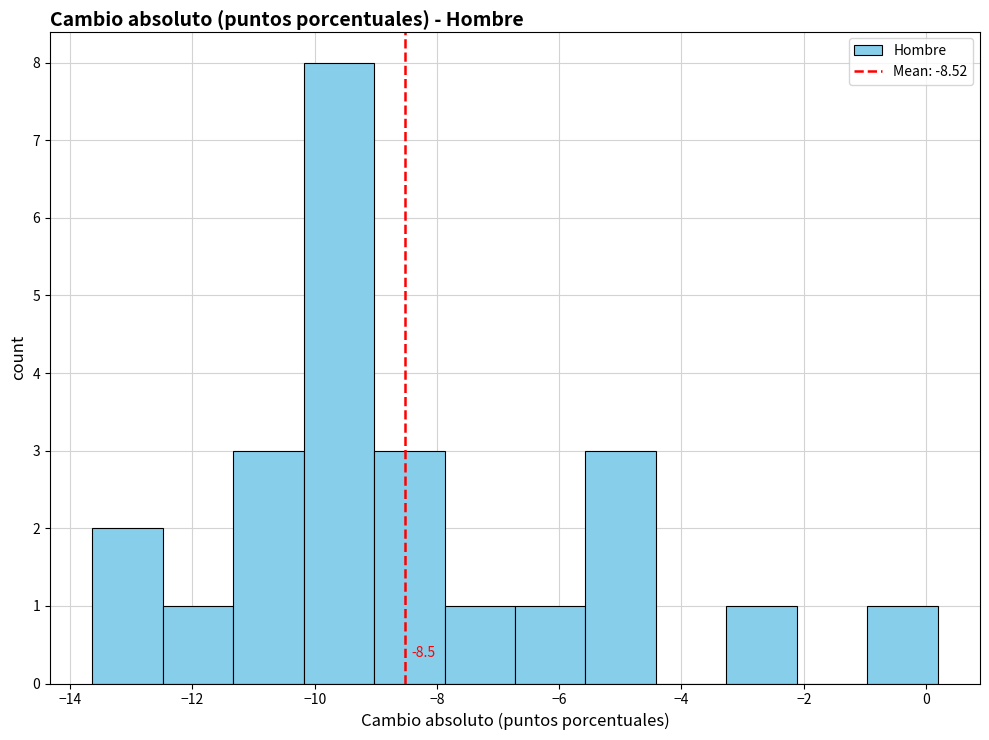

Which range on the x-axis has the tallest bar?

-10.2 to -9.0